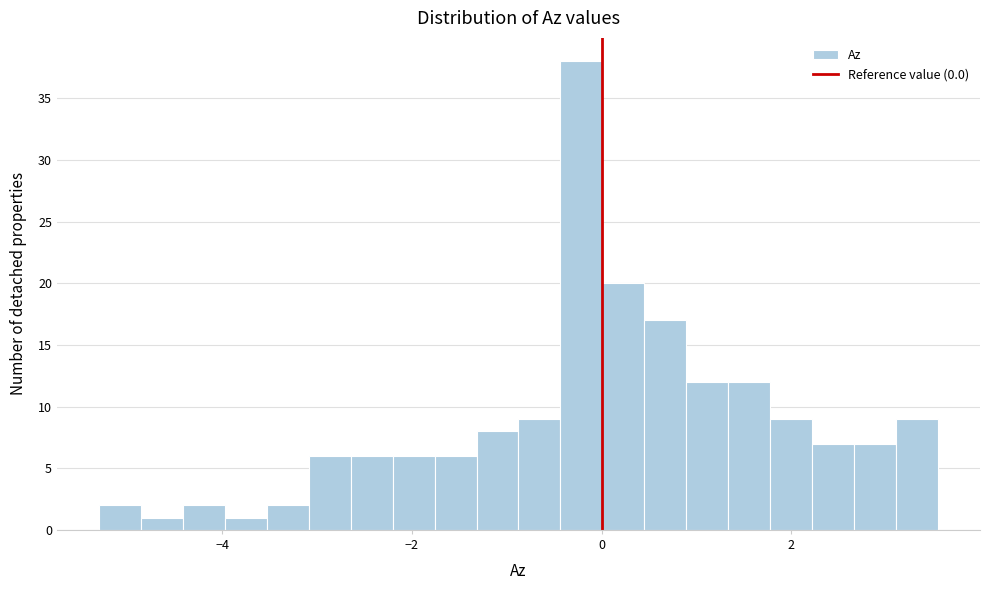

Read against the x-axis, roughly where is the centre of the tallest bar?

-0.2